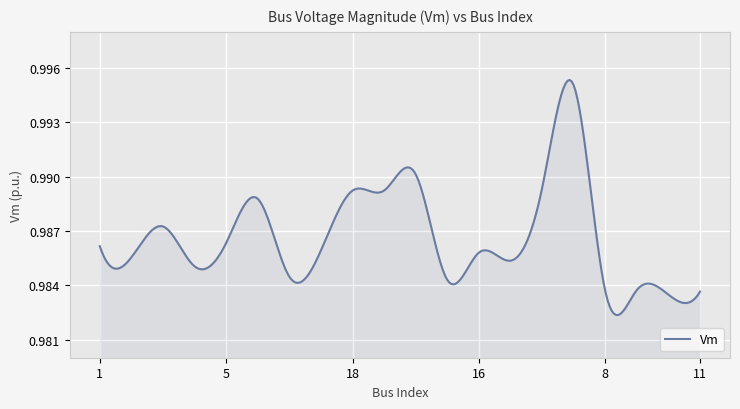

What is the label of the 20th point from the right?

1